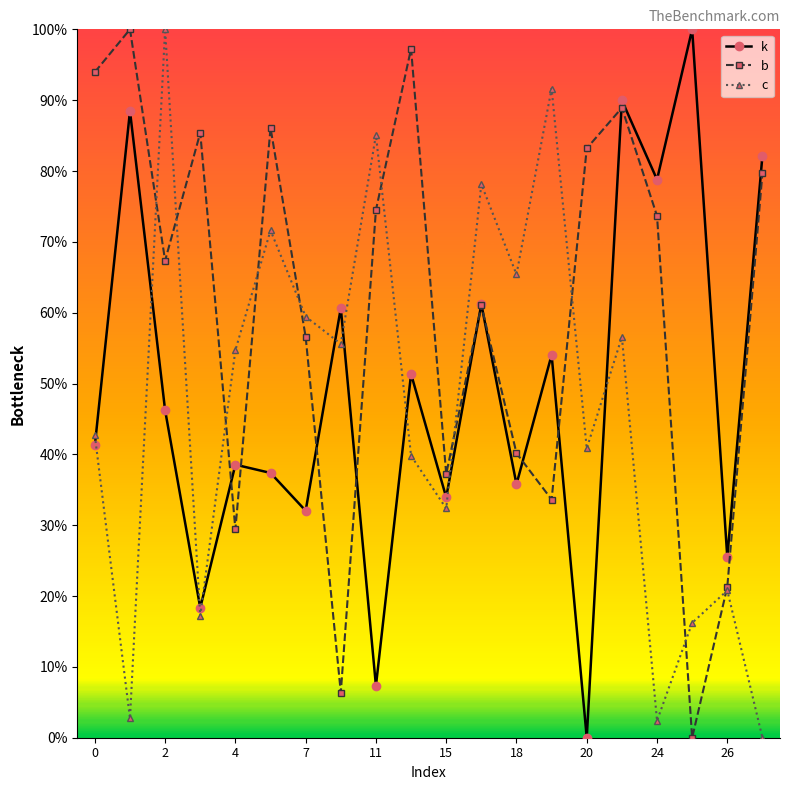

Does the chart have visible grid lines?

No